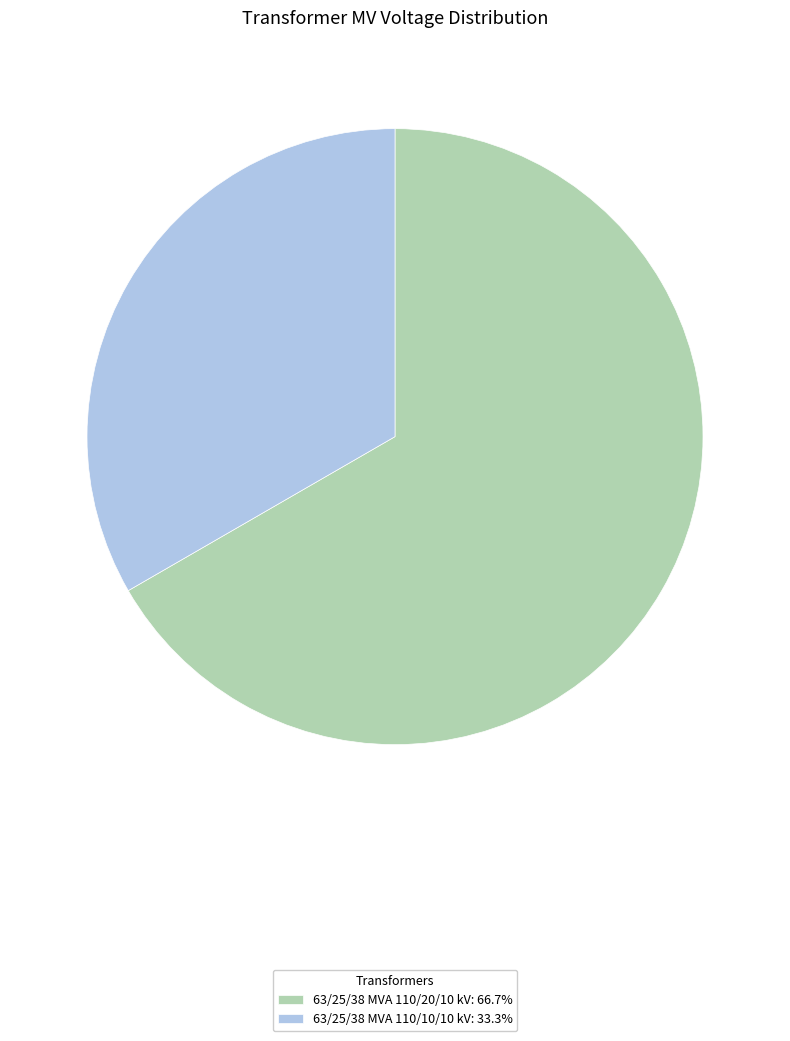

Approximately how many times larger is the value at 63/25/38 MVA 110/20/10 kV: 66.7% compared to 63/25/38 MVA 110/10/10 kV: 33.3%?

2.0